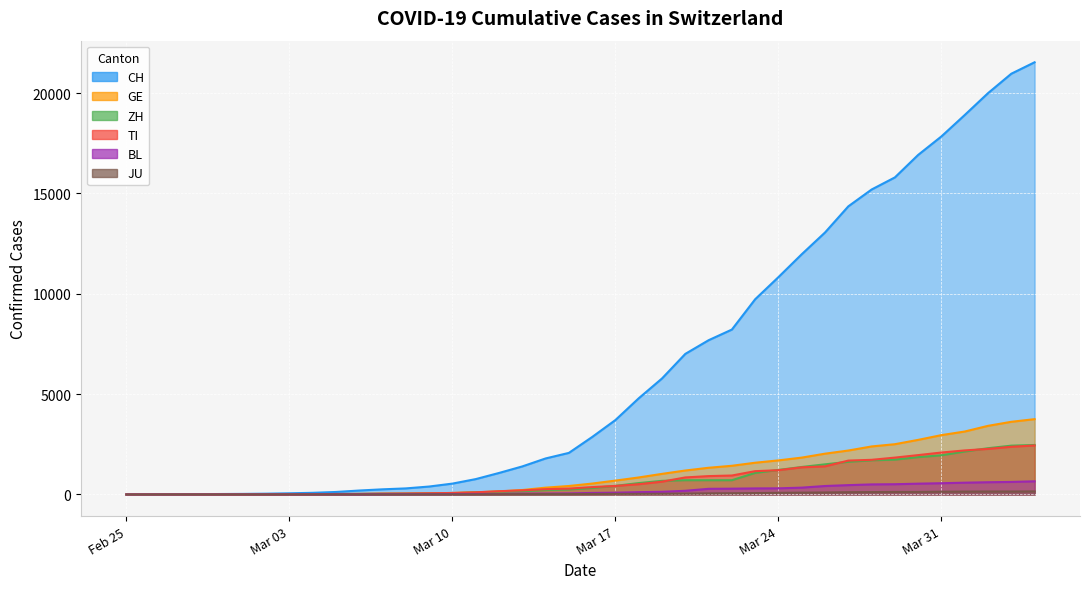

Which series has the largest total across all categories?

CH